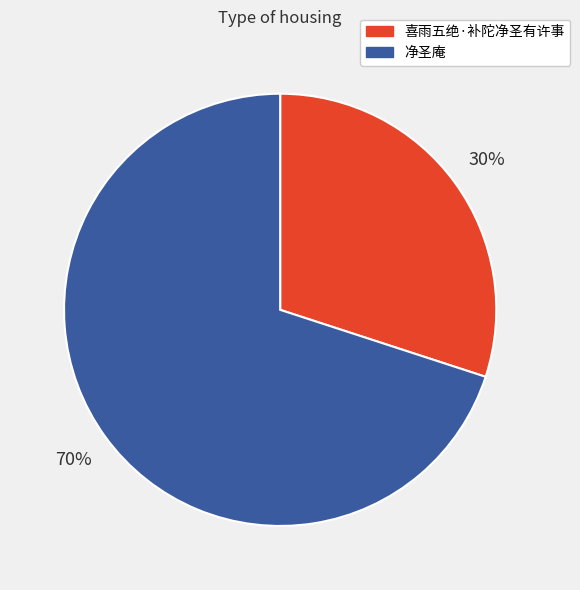

What is the majority slice?

净圣庵